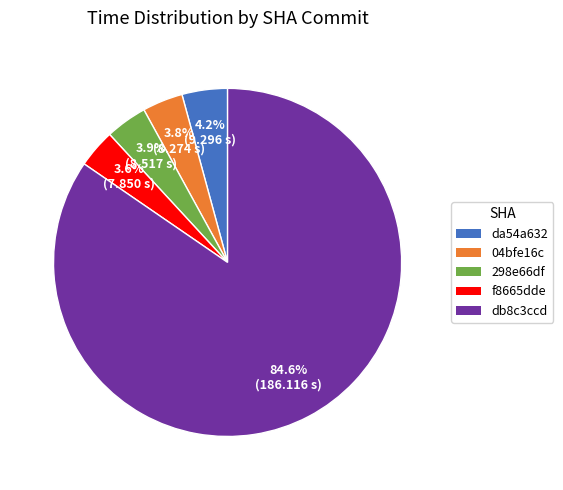

Do db8c3ccd and 04bfe16c together represent more than half of the pie?

Yes